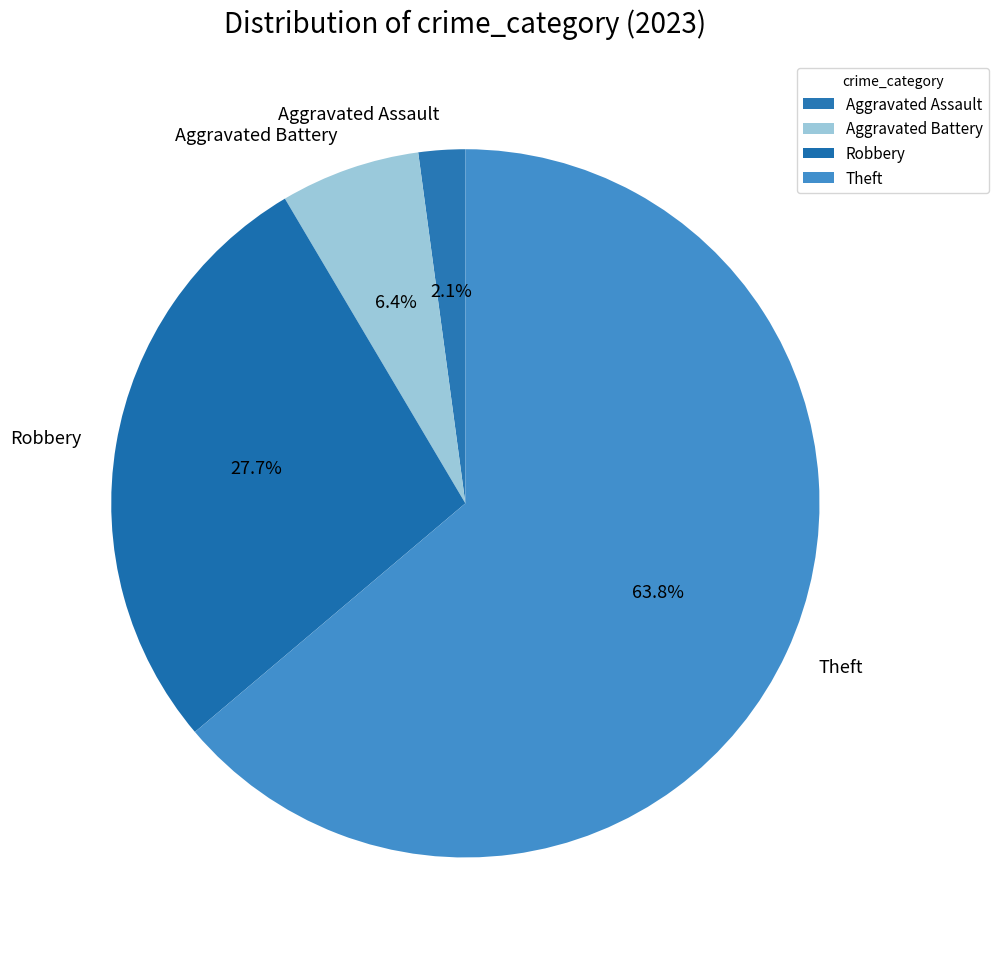

Rank the categories by value from lowest to highest.

Aggravated Assault, Aggravated Battery, Robbery, Theft